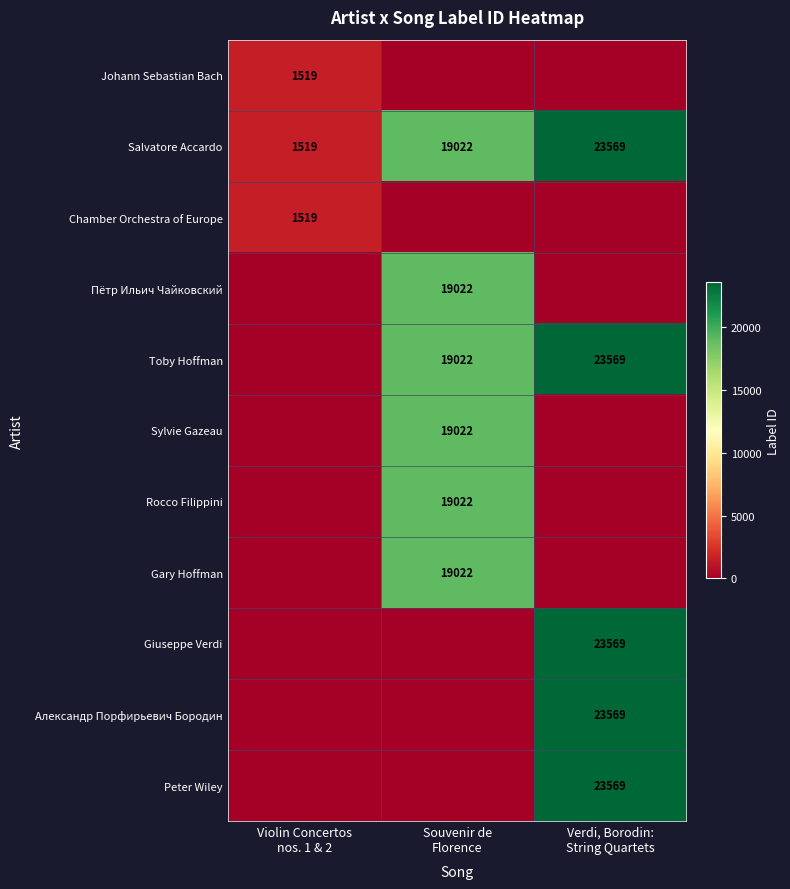

Rank the series by their maximum value, from highest to lowest.

Salvatore Accardo, Toby Hoffman, Giuseppe Verdi, Александр Порфирьевич Бородин, Peter Wiley, Пётр Ильич Чайковский, Sylvie Gazeau, Rocco Filippini, Gary Hoffman, Johann Sebastian Bach, Chamber Orchestra of Europe